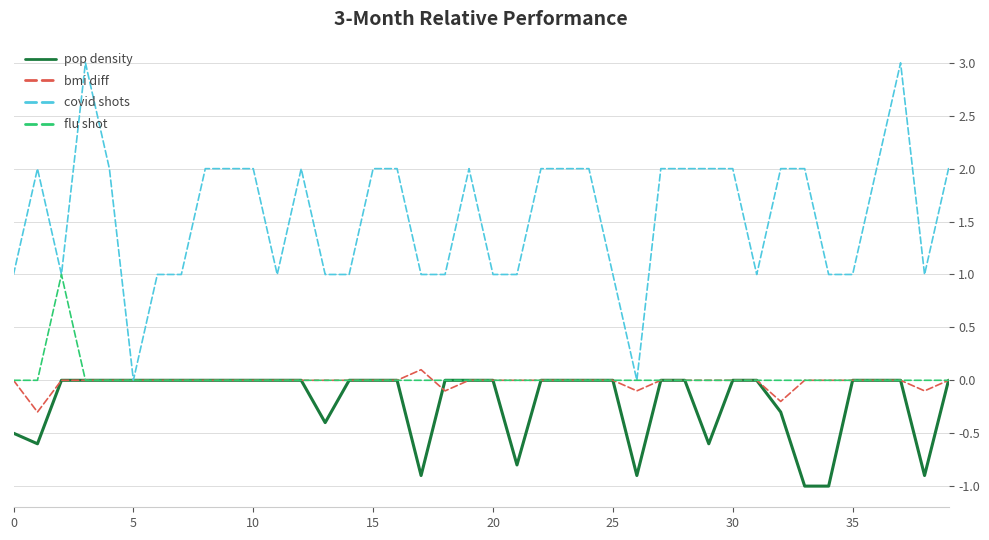

Which series has the widest spread of values?

covid shots